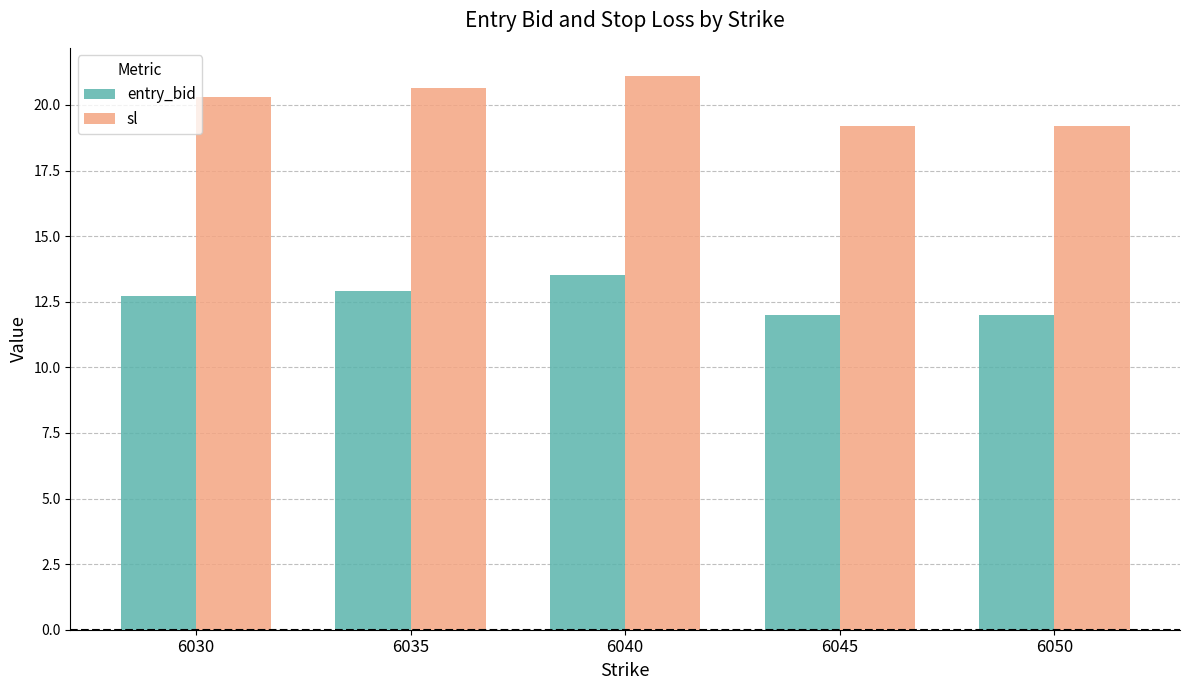

What is the highest value of the entry_bid series?

13.5